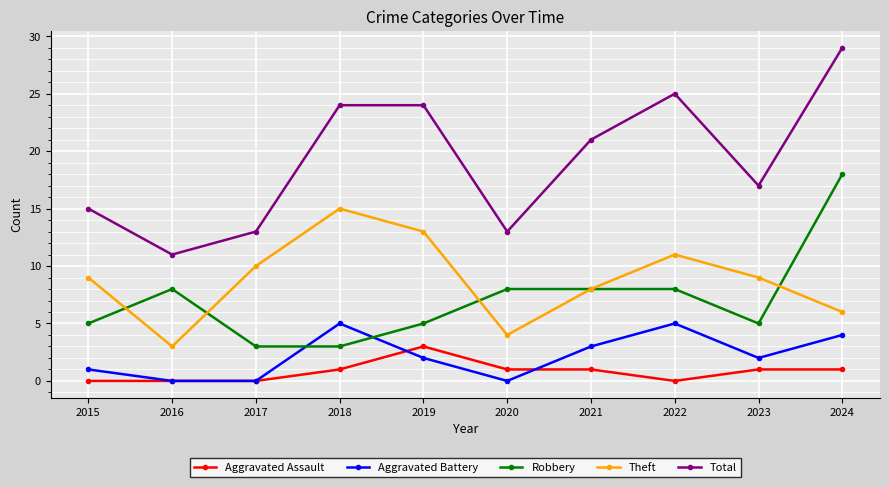

True or false: Theft and Aggravated Assault intersect in this chart.

False